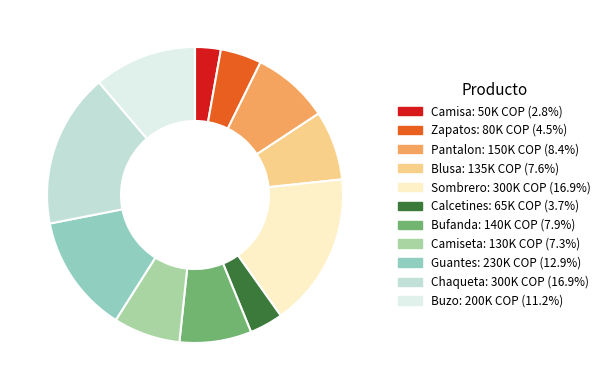

Does Blusa account for over 50% of the chart?

No